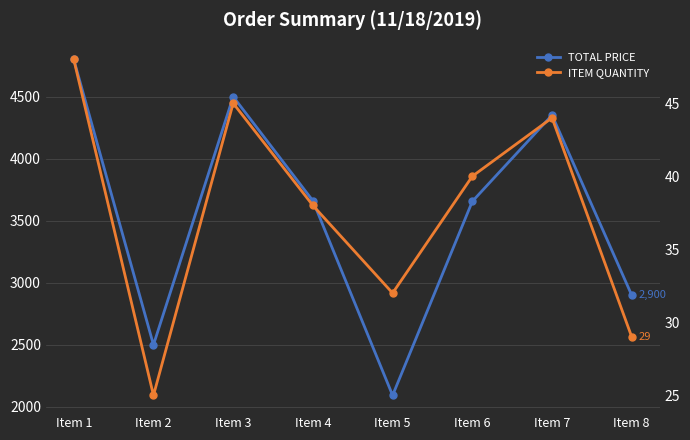

What is the value of the TOTAL PRICE point at the 5th from the left?

2093.4